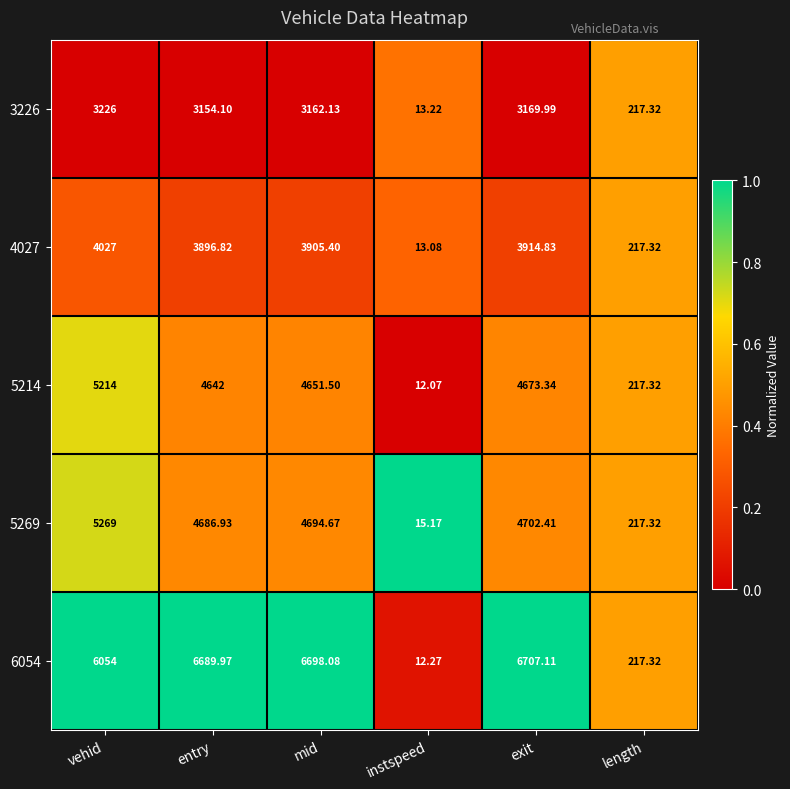

What is the greatest value displayed?

6707.1